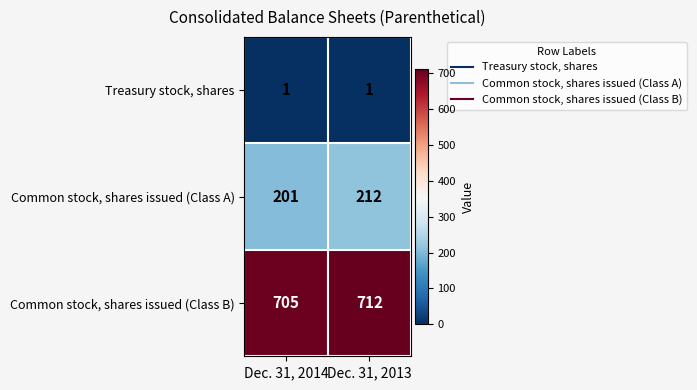

Which series changed the most between Dec. 31, 2014 and Dec. 31, 2013?

Common stock, shares issued (Class A)